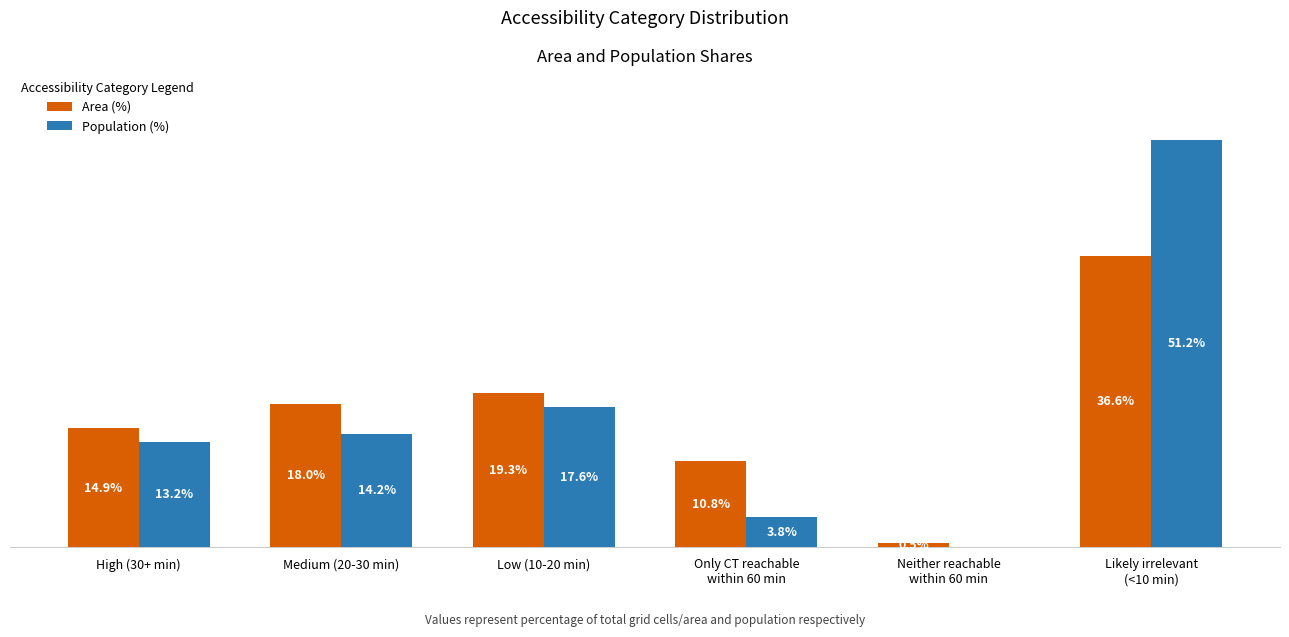

Between High (30+ min) and Medium (20-30 min), which series saw the biggest shift?

Area (%)